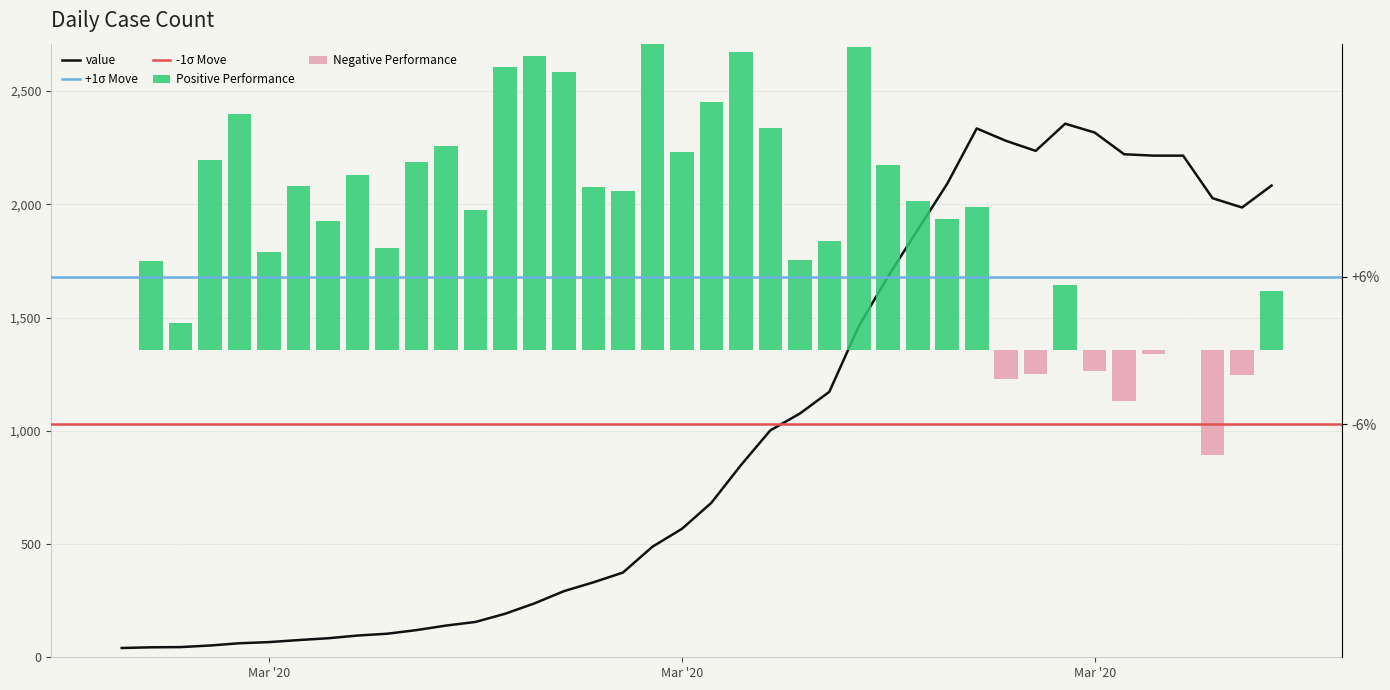

What is the label of the 35th bar from the right?

Mar '20